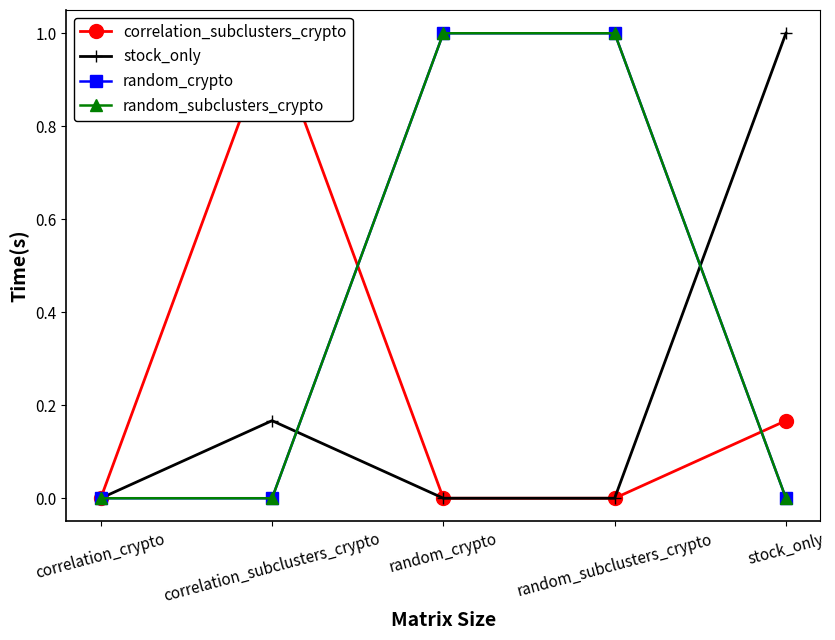

Is it true that random_subclusters_crypto equals 1.0 at random_subclusters_crypto?

True